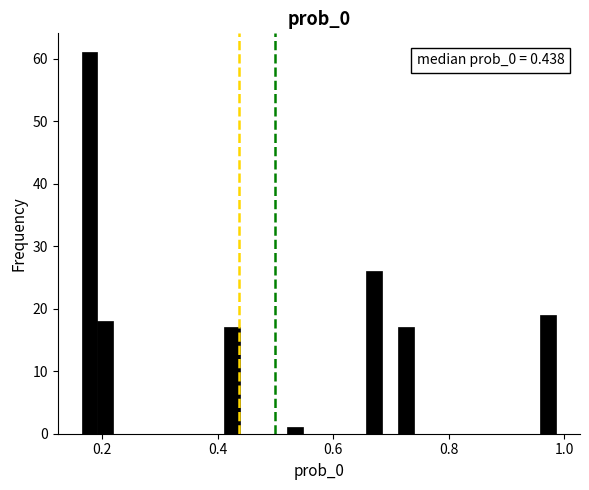

Around what value on the x-axis is the tallest bar? Give the approximate position of its centre, as read against the axis.

0.18